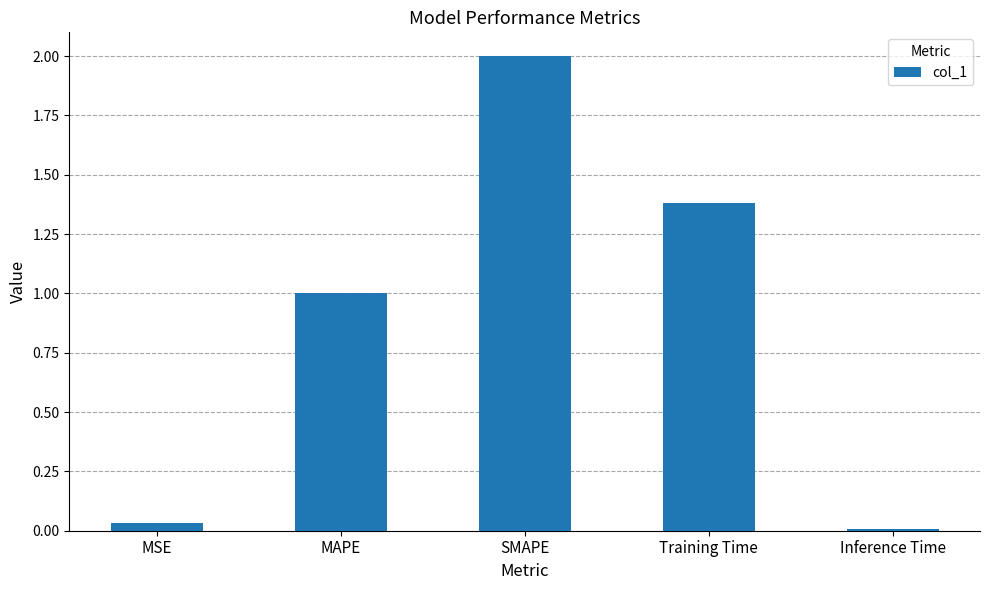

True or false: the data shows 1.4 at Training Time.

True